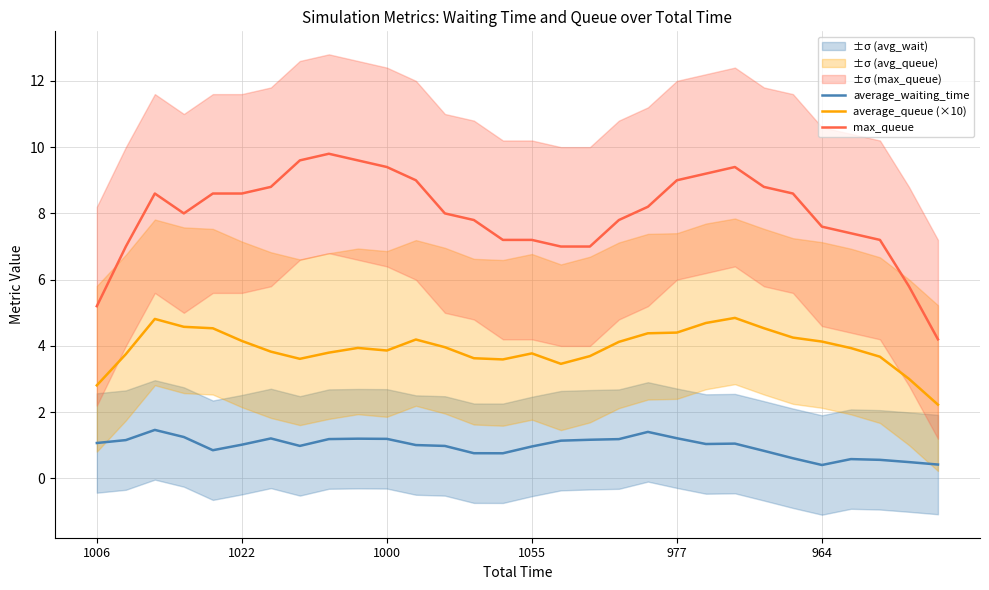

Count the number of data series in this chart.

3